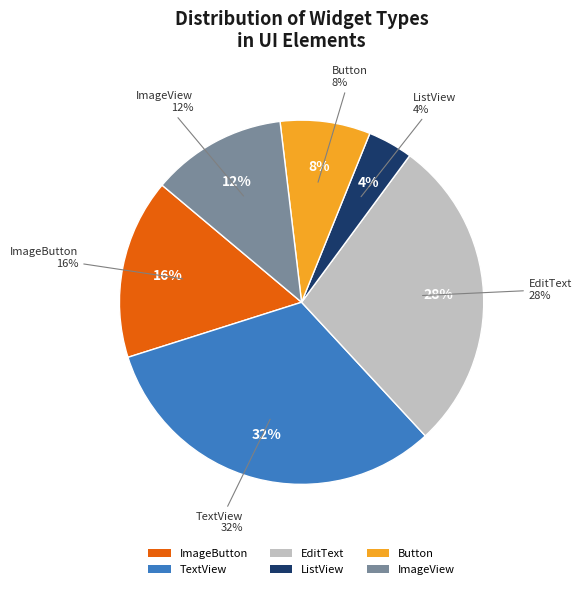

What is the largest slice in the pie chart?

android.widget.TextView